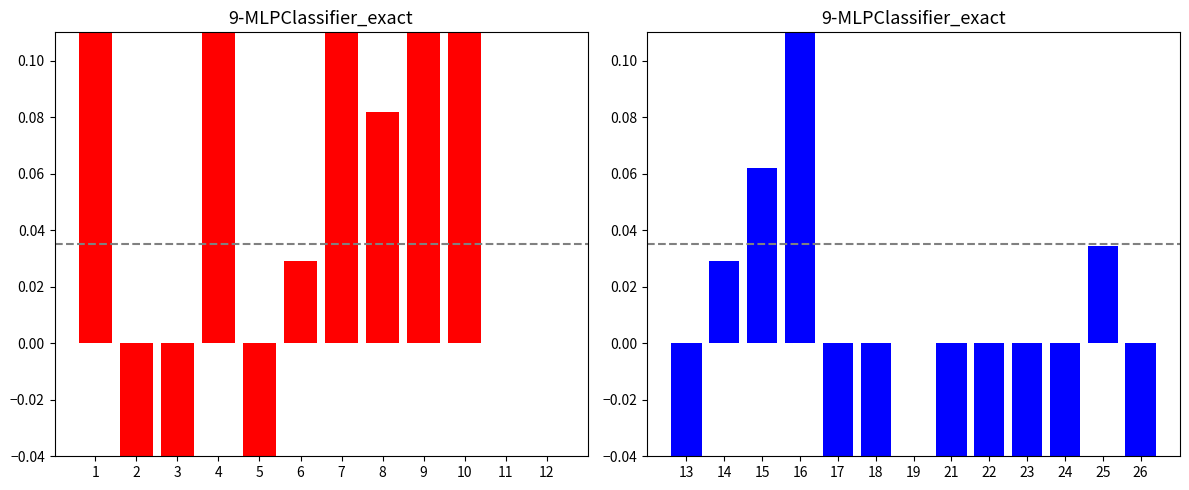

Is it true that the value at 15 is 0.1?

False